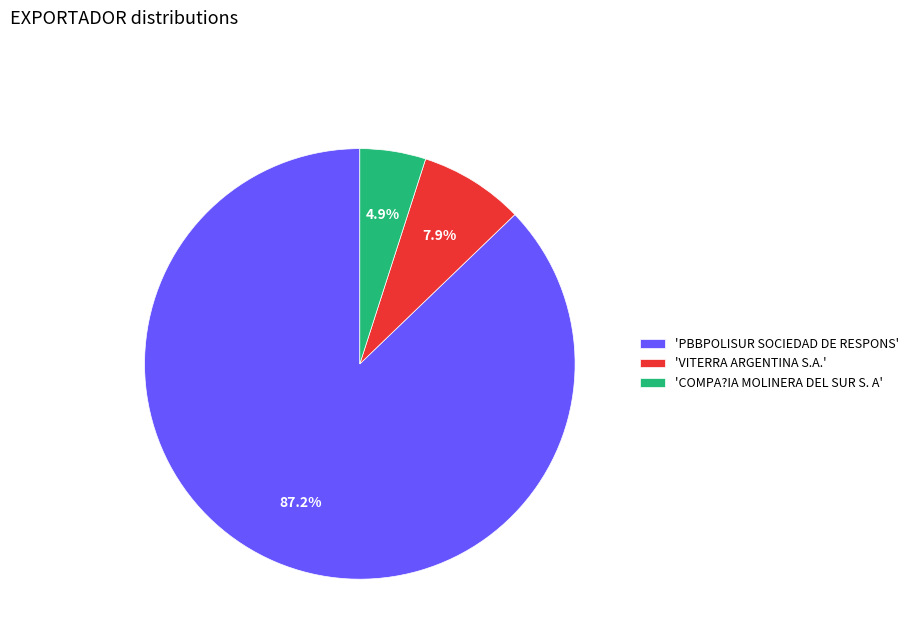

Which category has the biggest portion of the pie?

'PBBPOLISUR SOCIEDAD DE RESPONS'